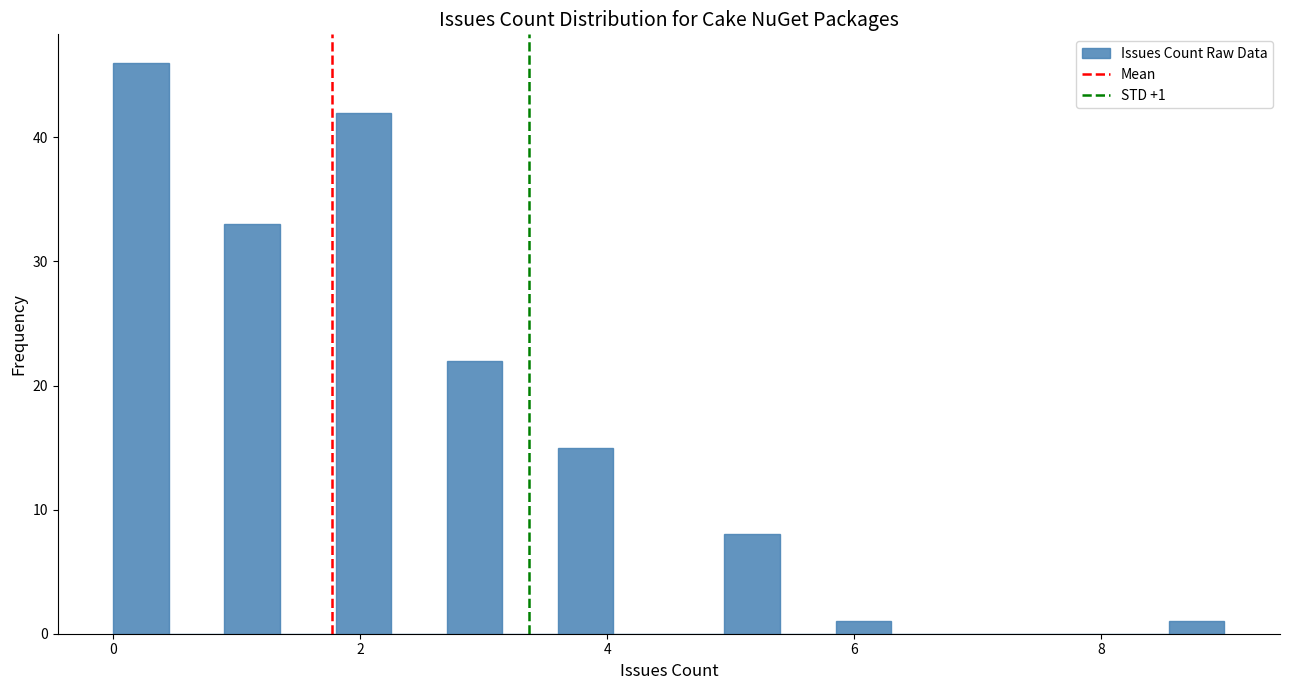

Read against the x-axis, roughly where is the centre of the tallest bar?

0.2